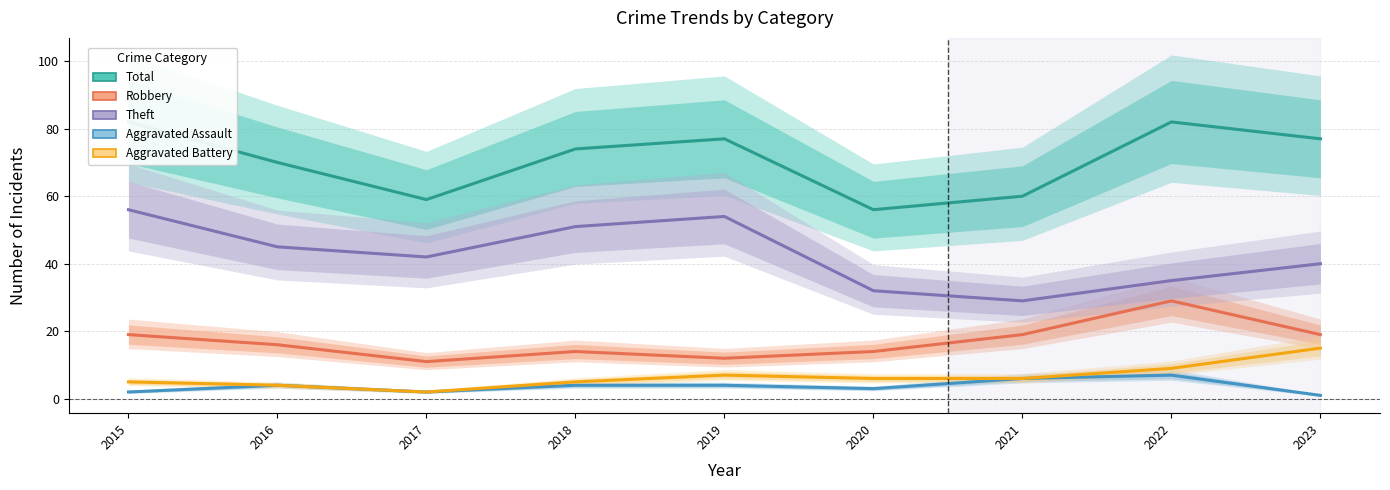

Does the chart display data point markers on the line(s)?

No